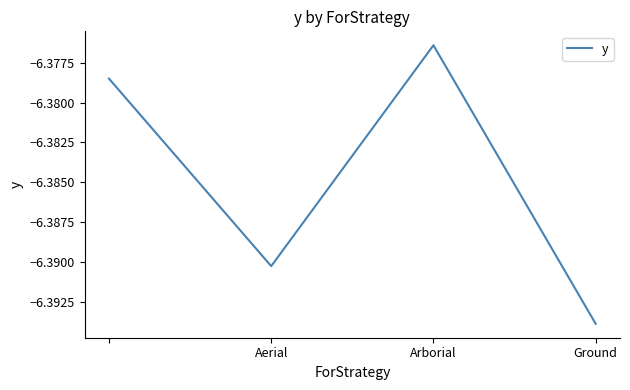

True or false: the data has more than 1 interior local peaks.

False